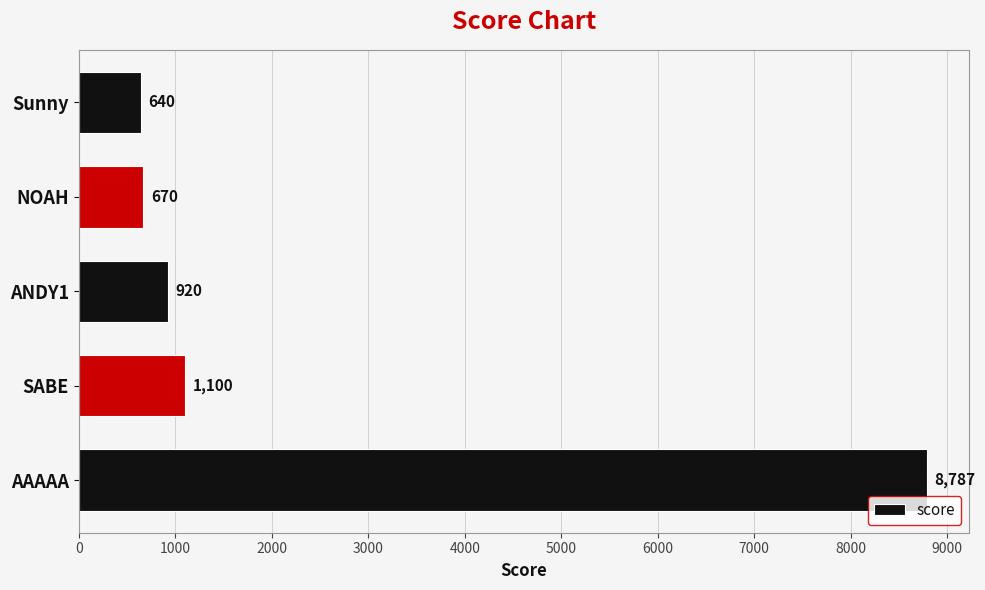

What value does the data have at SABE, to the nearest 50?

1100